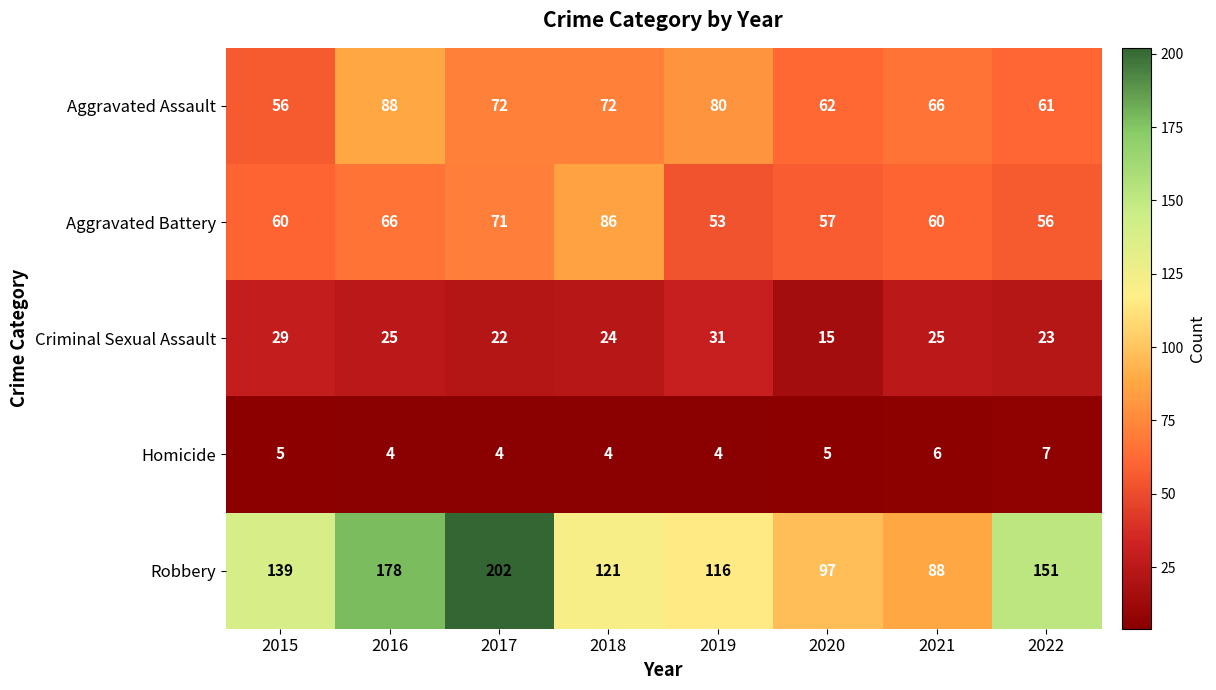

At which category is the sum across all series the highest?

2017